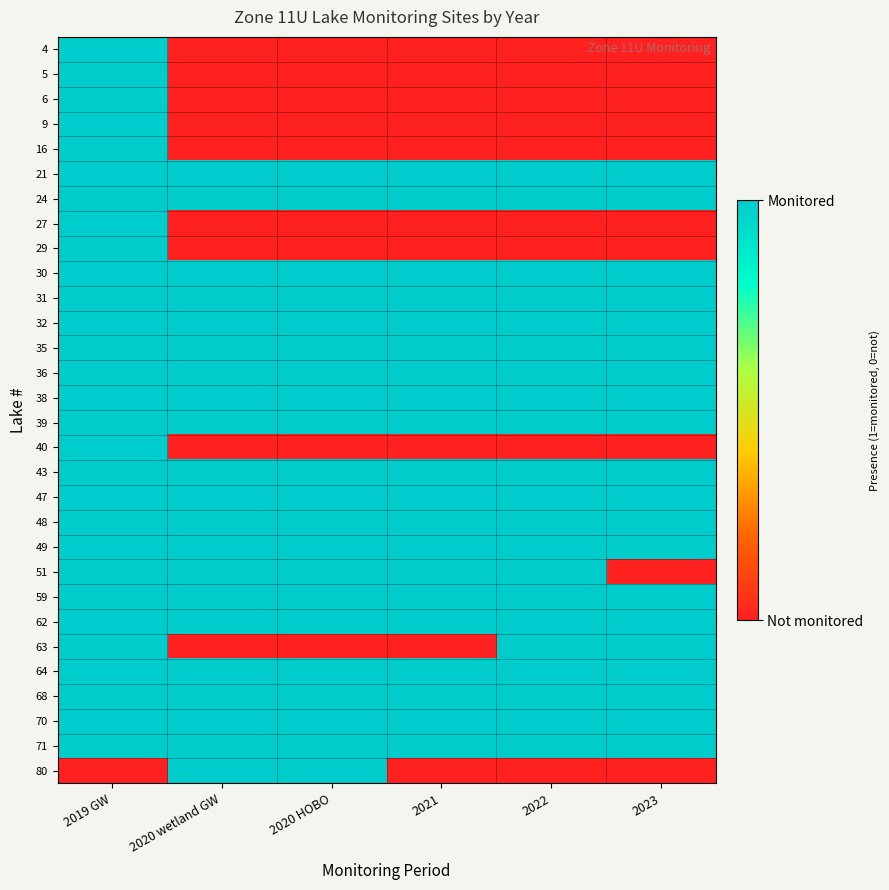

Between 2020 wetland GW and 2020 HOBO, which is larger?

2020 wetland GW